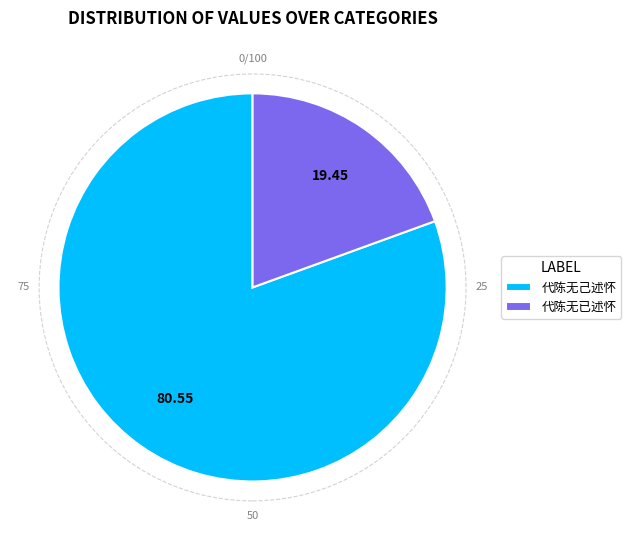

What is the smallest slice in the pie chart?

代陈无已述怀